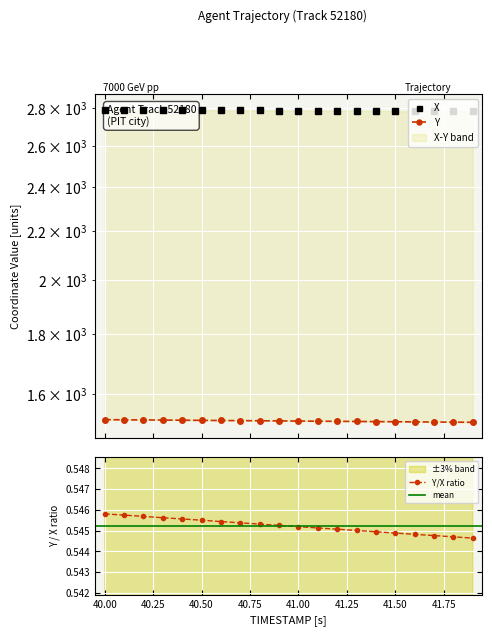

True or false: Y and X cross at least once.

False